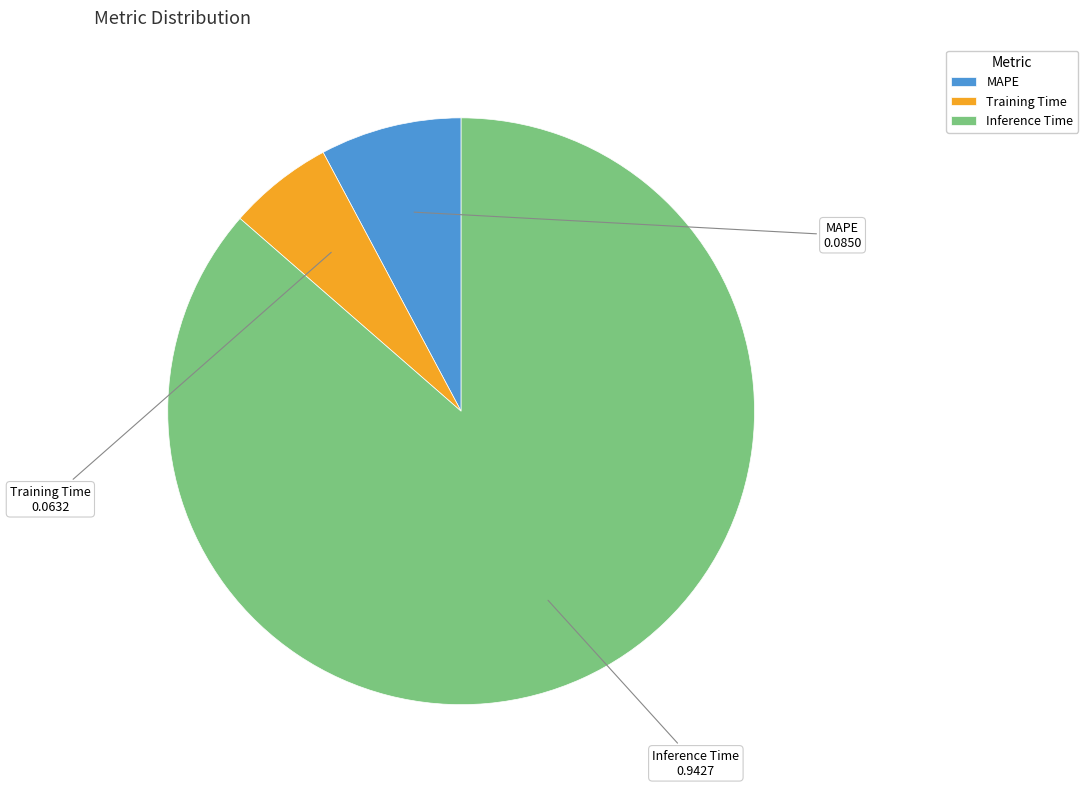

Is the sum of MAPE and Inference Time greater than half?

Yes